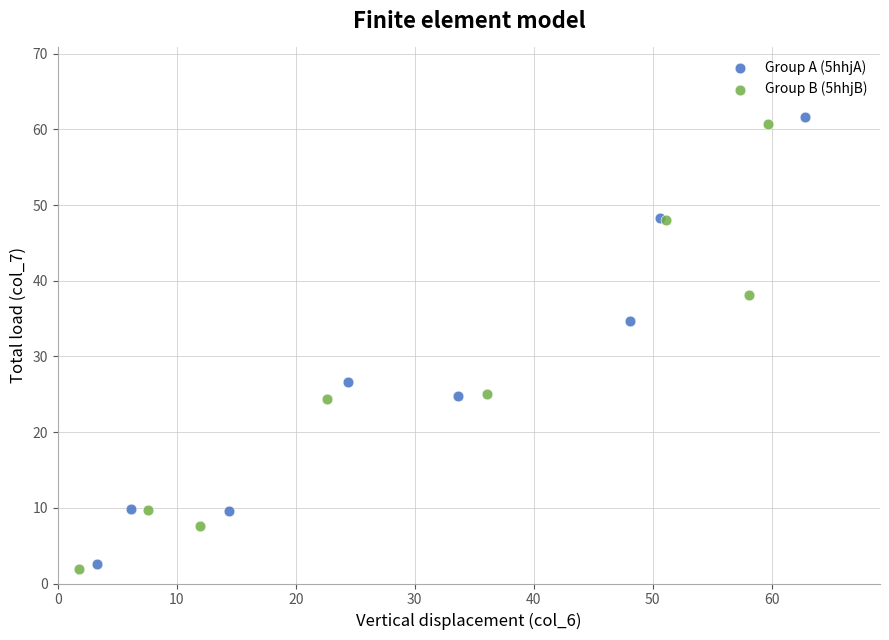

Which series reaches the maximum Y coordinate?

Group A (5hhjA)